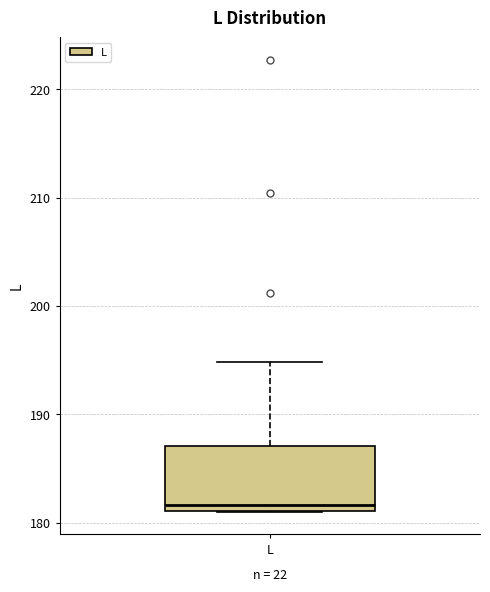

Read this box plot against the y-axis: the position of the median line, the range covered by the box, and the ends of both whiskers. The values are not printed on the chart, so give them approximately, as read against the axis.

median 182, box 181 to 187, whiskers 181 to 195